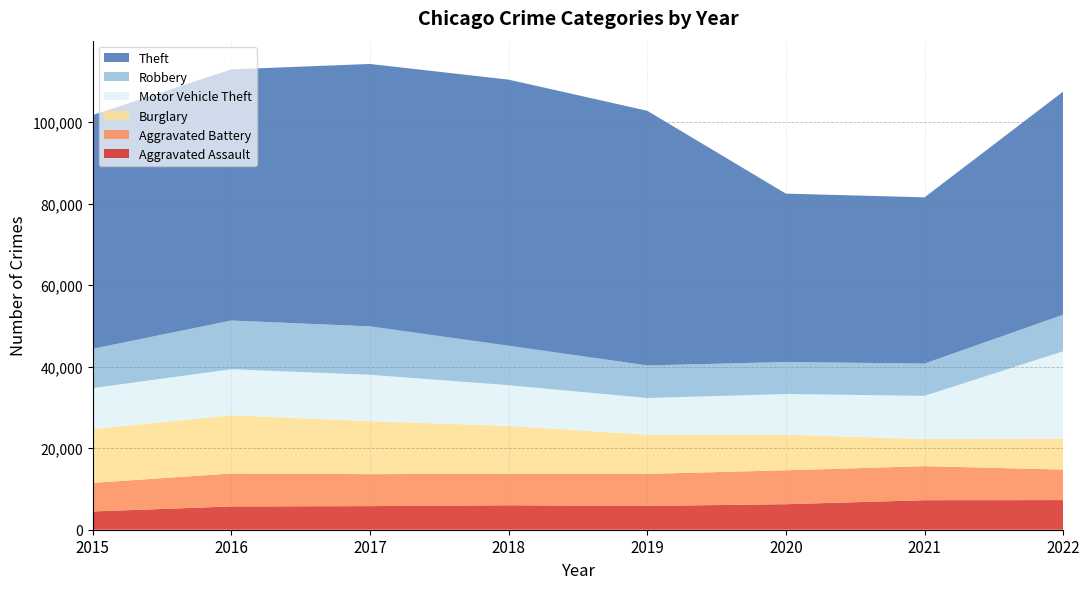

Reading left to right, transcribe all the data shown in this chart.

Aggravated Assault: 2015=4480	2016=5712	2017=5793	2018=6001	2019=5841	2020=6263	2021=7243	2022=7274
Aggravated Battery: 2015=7018	2016=8085	2017=7845	2018=7734	2019=7857	2020=8319	2021=8348	2022=7488
Burglary: 2015=13184	2016=14289	2017=13001	2018=11746	2019=9639	2020=8757	2021=6658	2022=7592
Motor Vehicle Theft: 2015=10068	2016=11286	2017=11380	2018=9985	2019=8977	2020=9957	2021=10599	2022=21433
Robbery: 2015=9638	2016=11960	2017=11880	2018=9680	2019=7994	2020=7855	2021=7918	2022=8970
Theft: 2015=57350	2016=61619	2017=64381	2018=65286	2019=62488	2020=41314	2021=40788	2022=54747